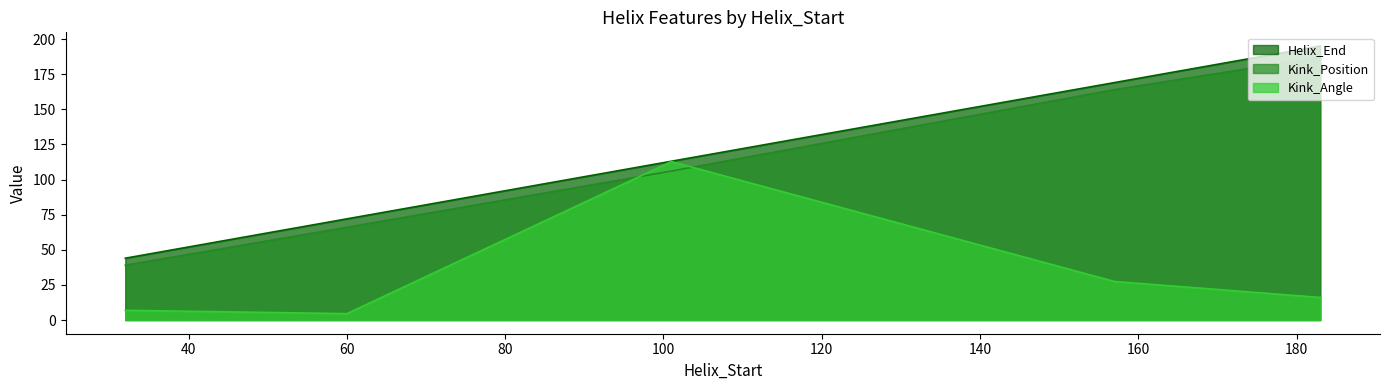

What is the value of the Kink_Angle point at the 2nd from the left?

4.5